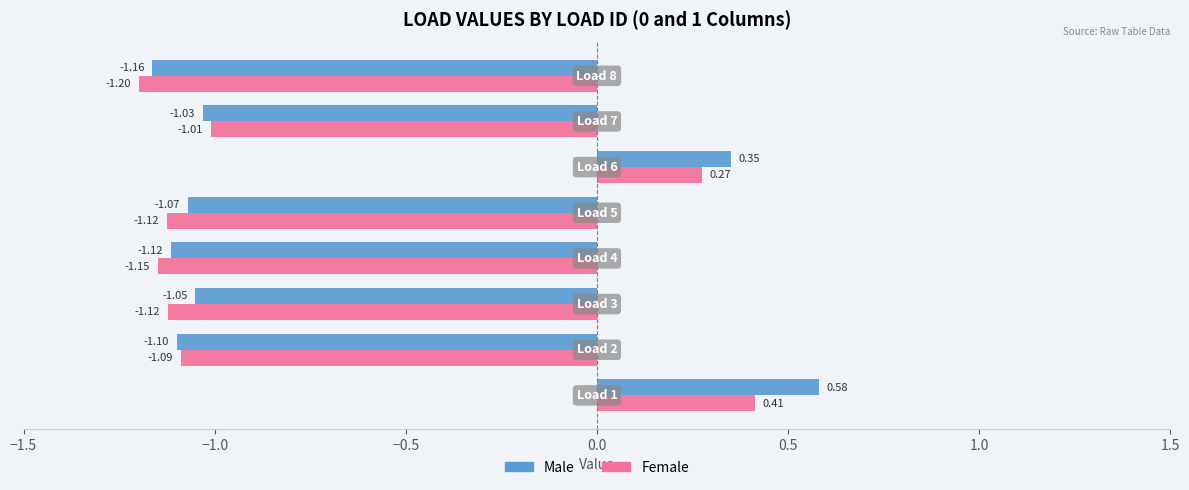

List the series in order of their overall mean, highest first.

Male, Female